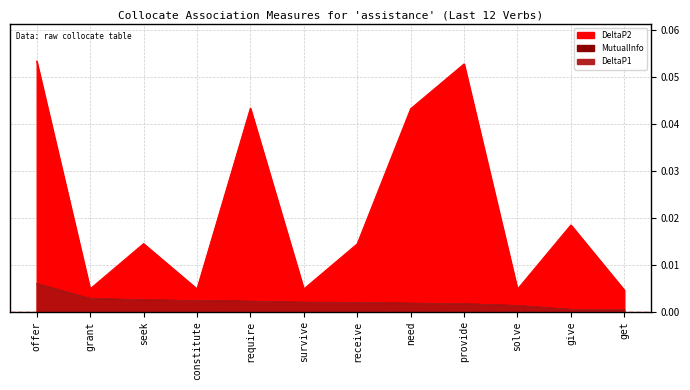

Which category has the lowest value in the DeltaP2 series?

get